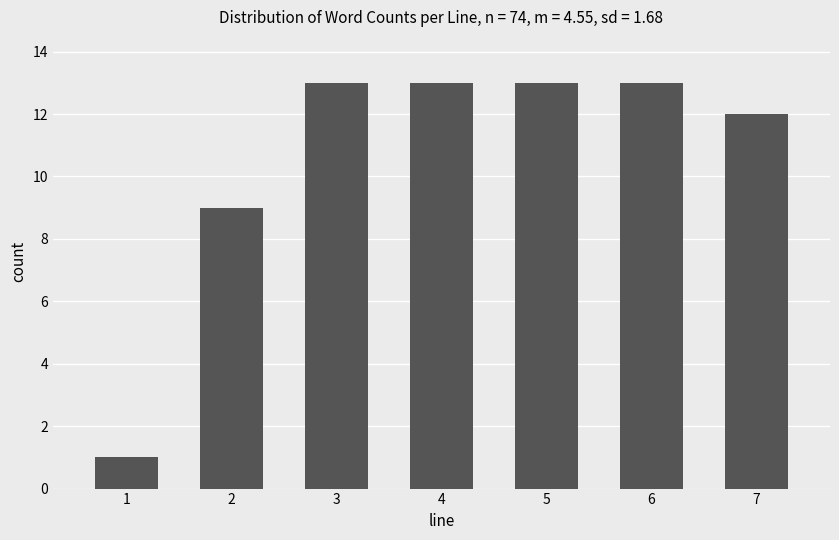

Reading right to left, list all the values displayed in this chart.

12	13	13	13	13	9	1